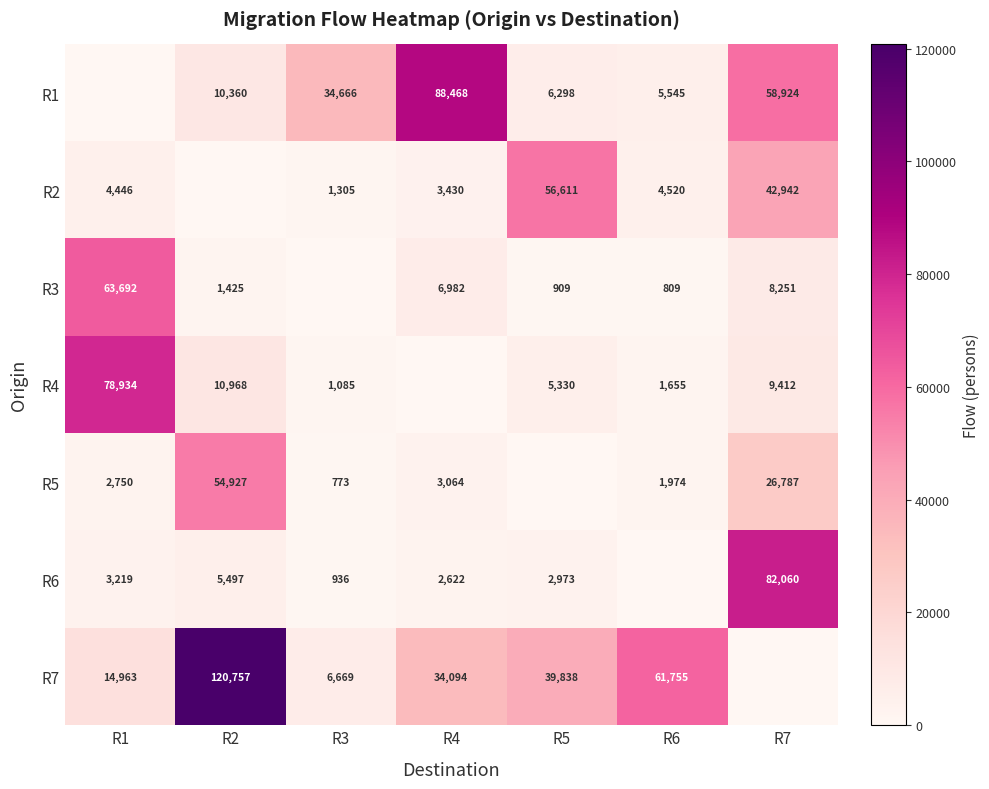

What is the difference between the R6 values at R1 and R2?

2278